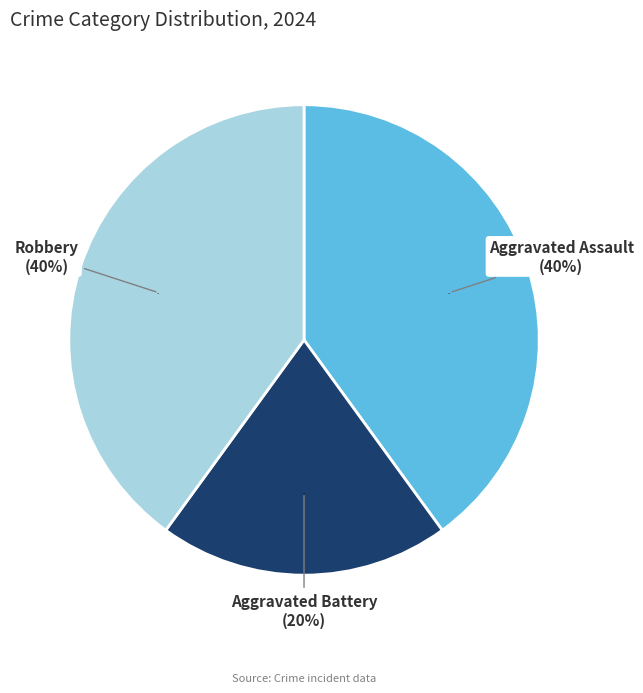

Does Aggravated Battery represent more than half of the total?

No